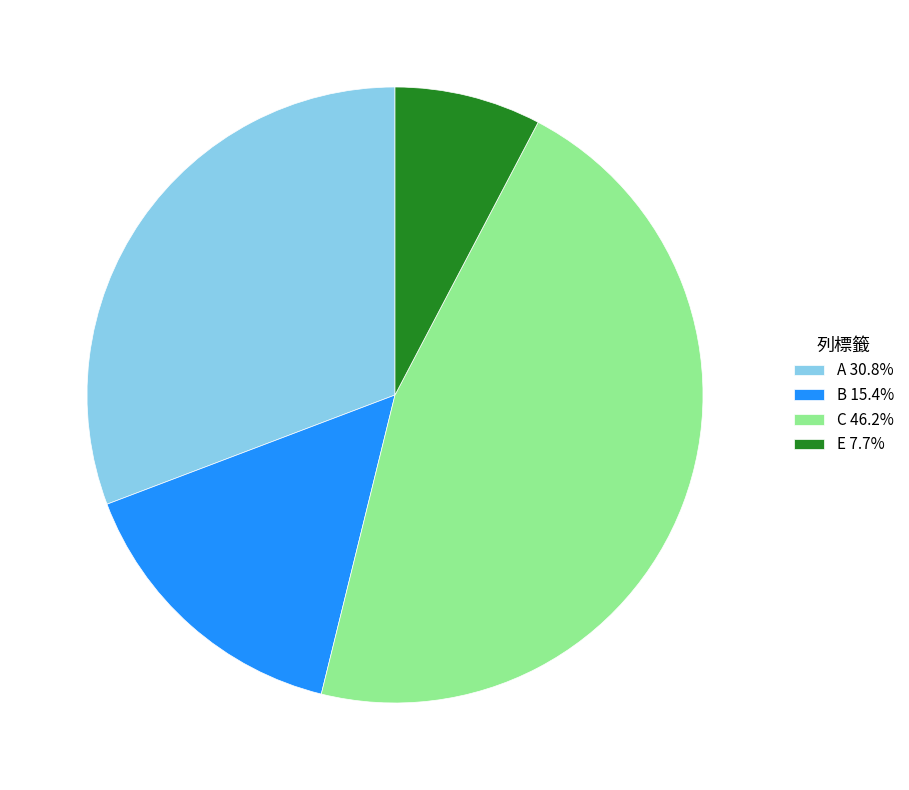

Is A the majority of the pie?

No